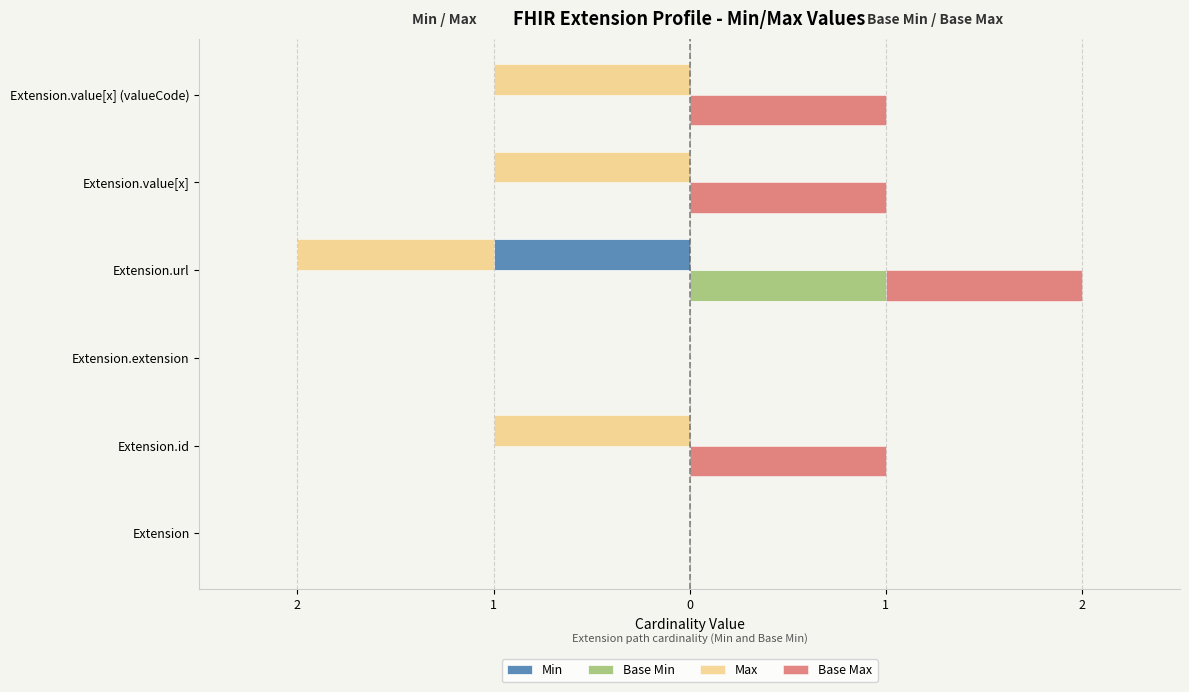

How many bars are there in each group?

4